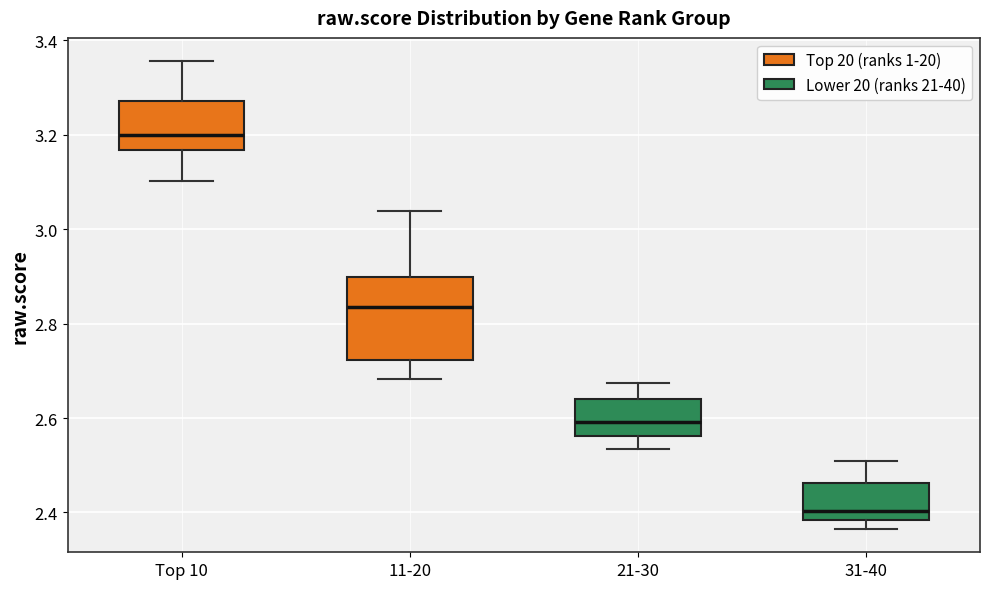

Comparing the boxes themselves (not the whiskers), which one is the tallest?

11-20